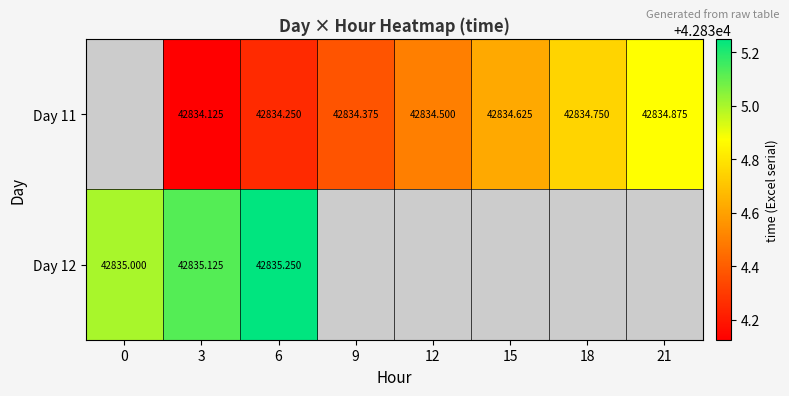

Is the value of Day 12 at 6 greater than the value of Day 11 at 18?

Yes